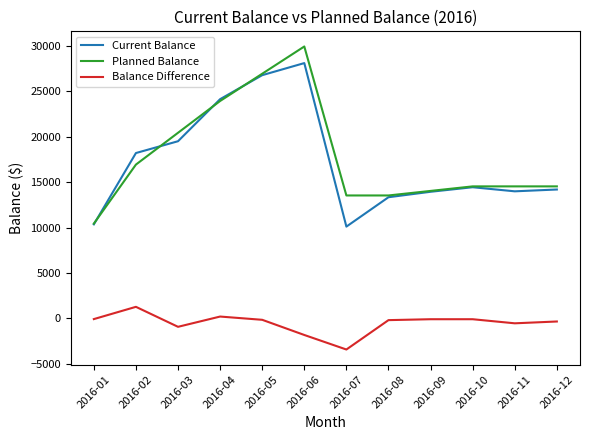

Does the chart have visible grid lines?

No